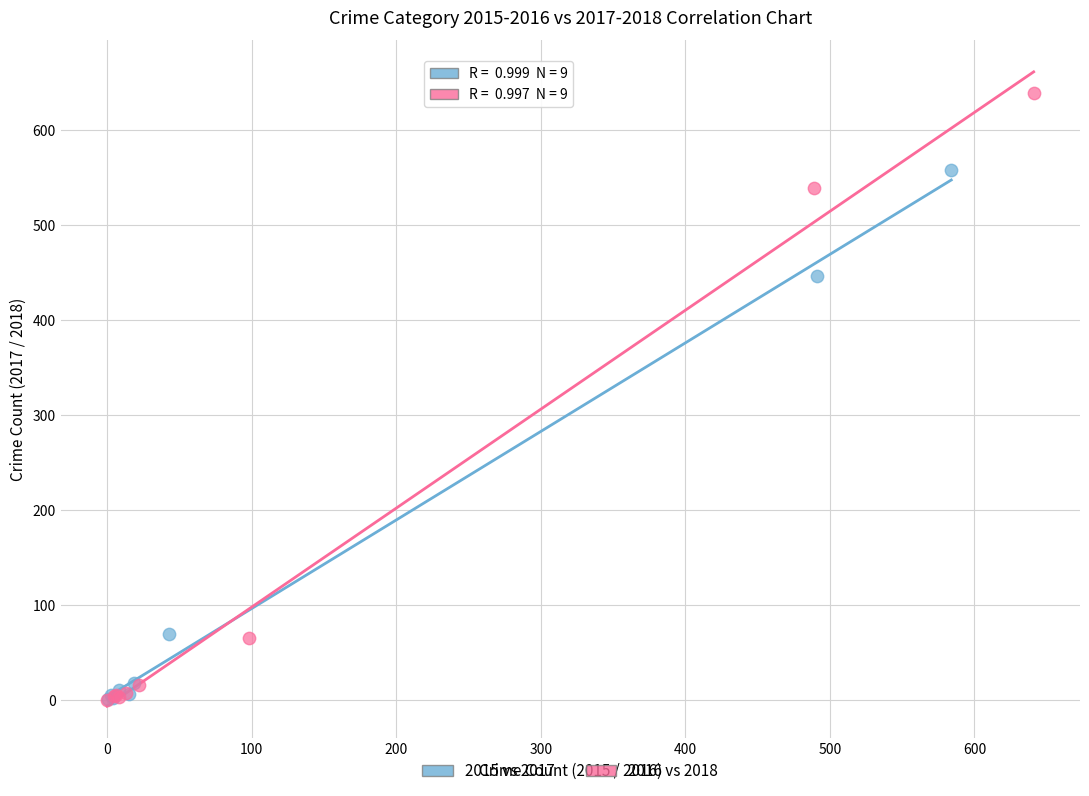

What are all the series names shown in the legend?

2015 vs 2017, 2016 vs 2018